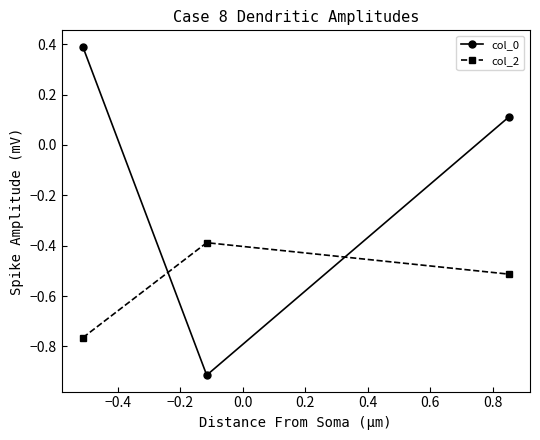

Is this an area chart (filled region under the line)?

No